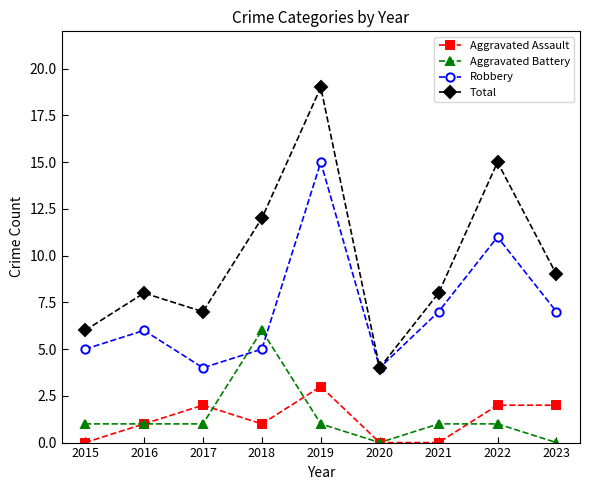

Which series ends up on top after the final intersection of Robbery and Aggravated Battery?

Robbery